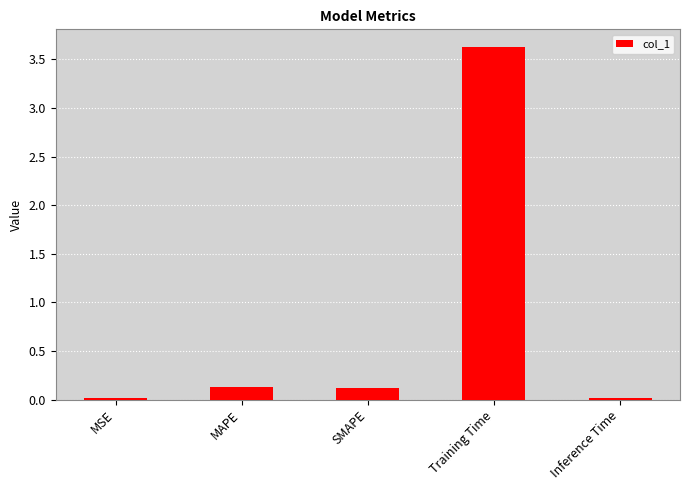

Between SMAPE and Inference Time, which is larger?

SMAPE